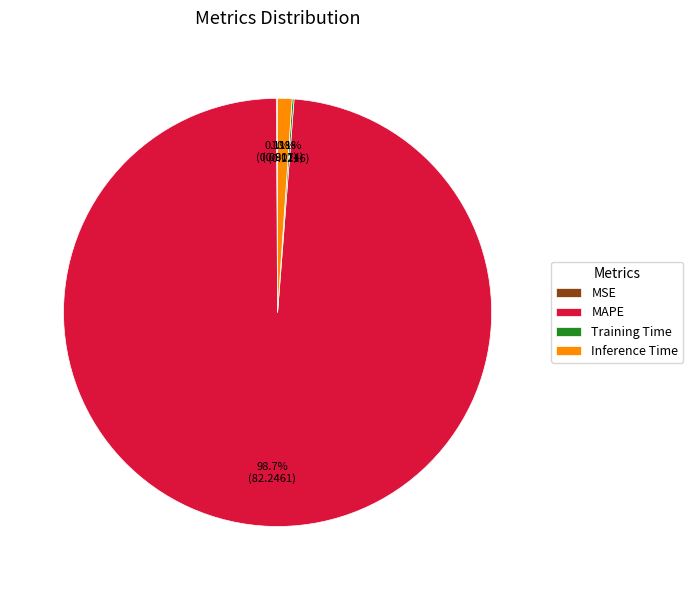

Which slice is the largest?

MAPE